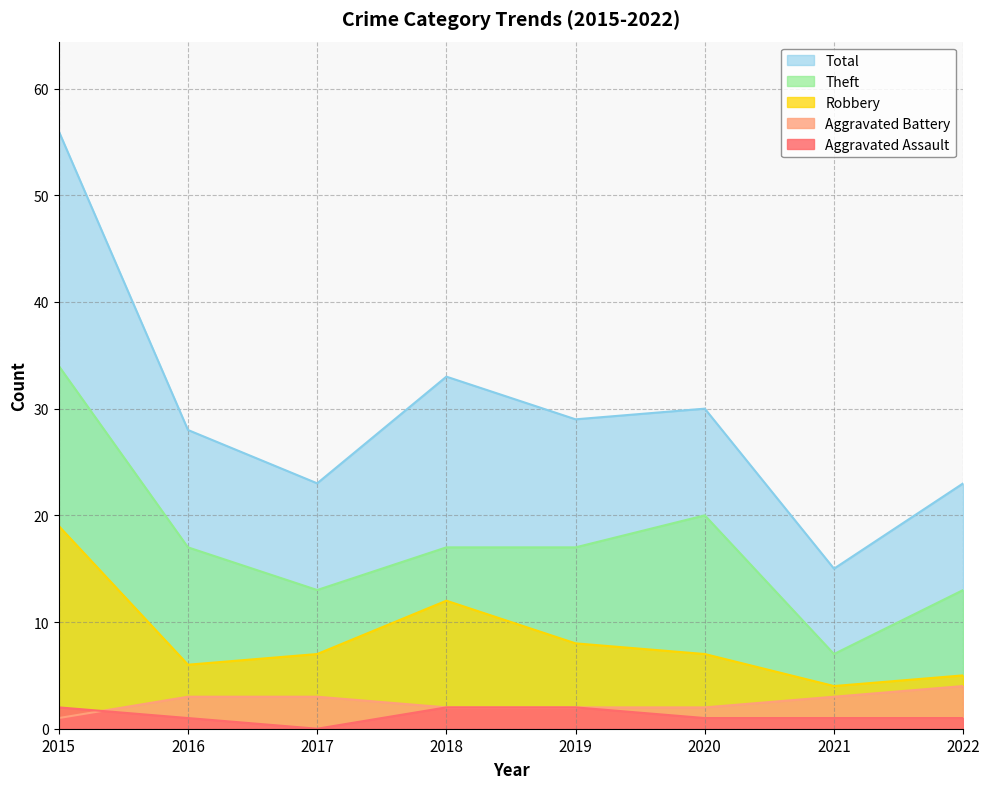

Between 2016 and 2021, which is larger?

2016